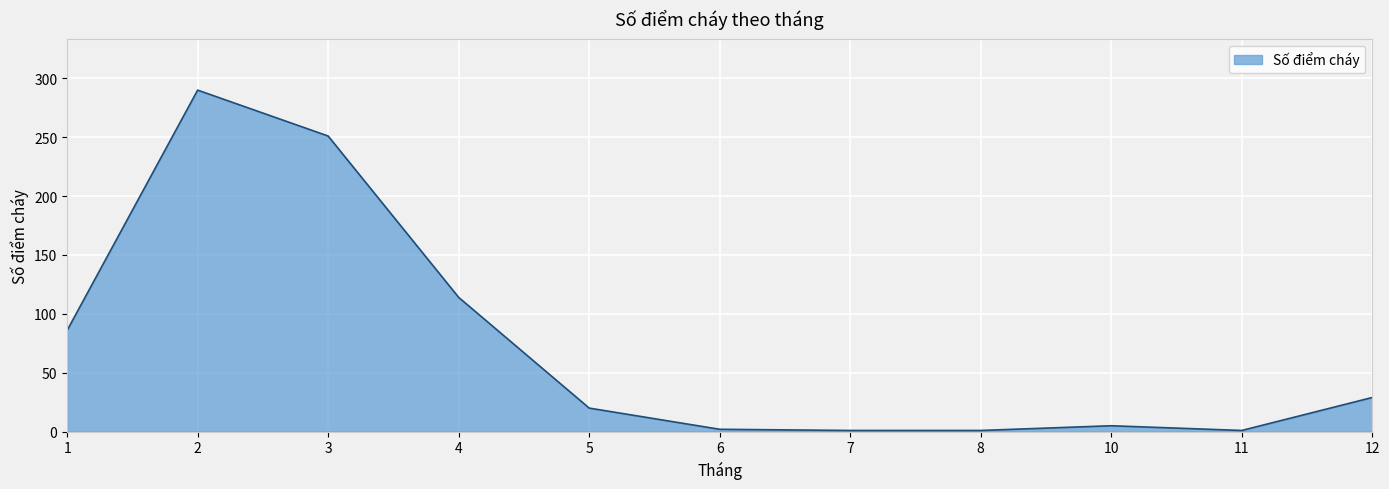

What is the change in value from 1 to 8?

-85